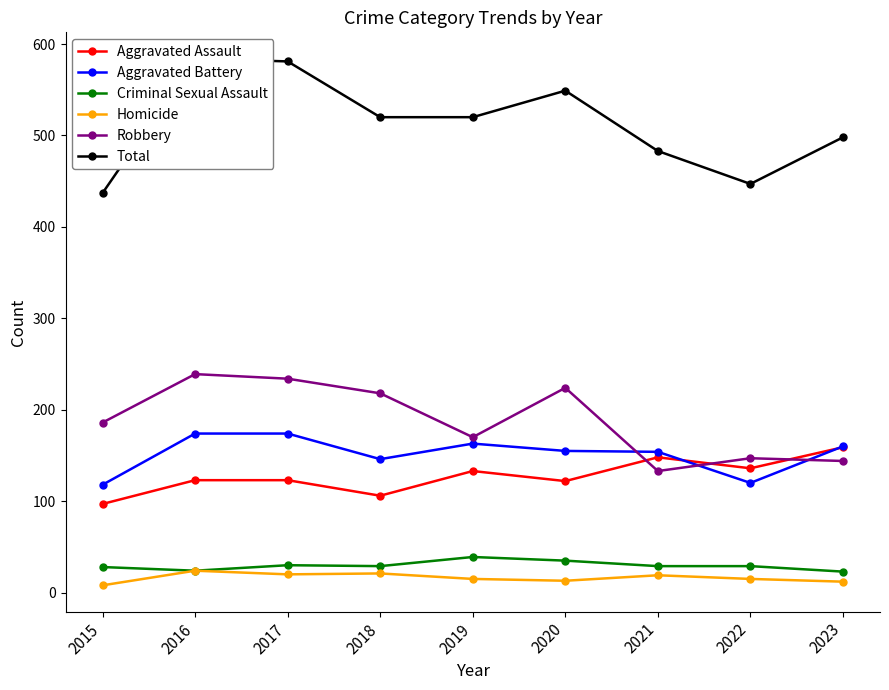

What is the value of the Robbery point at the 5th from the left?

170